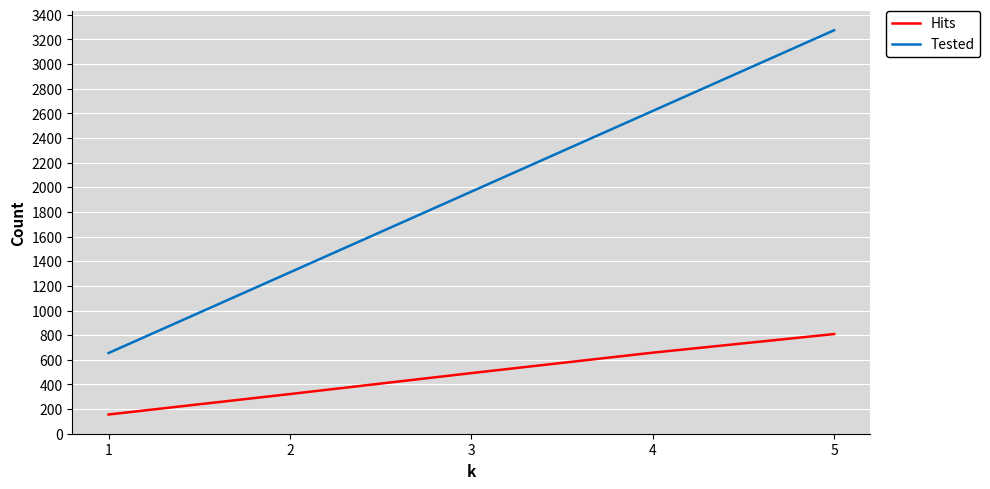

Which series has the largest range (max minus min)?

Tested